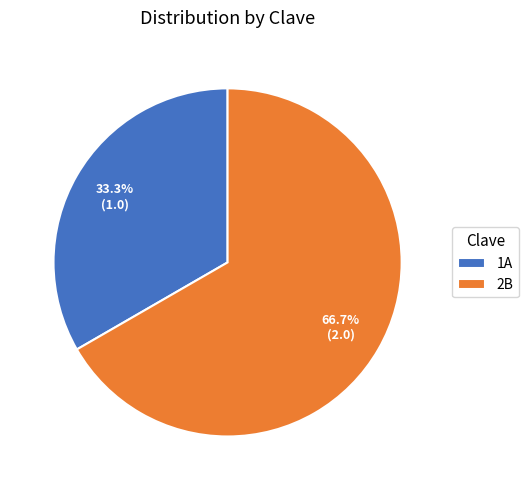

What percentage do 2B and 1A together represent?

100.0%